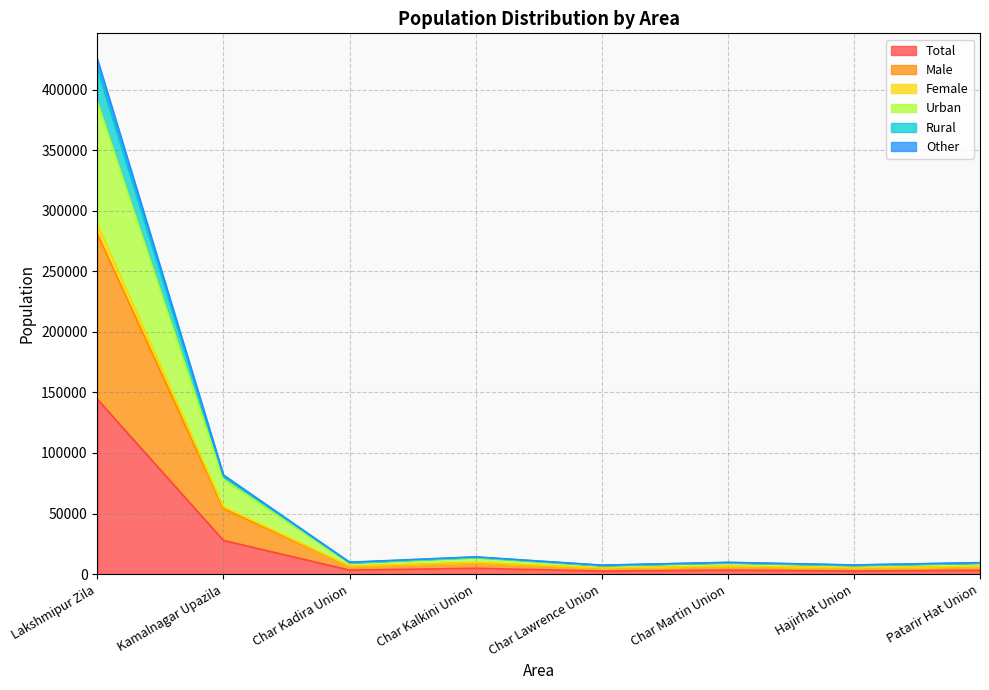

True or false: Male has a value of 6539 at Char Kadira Union.

True